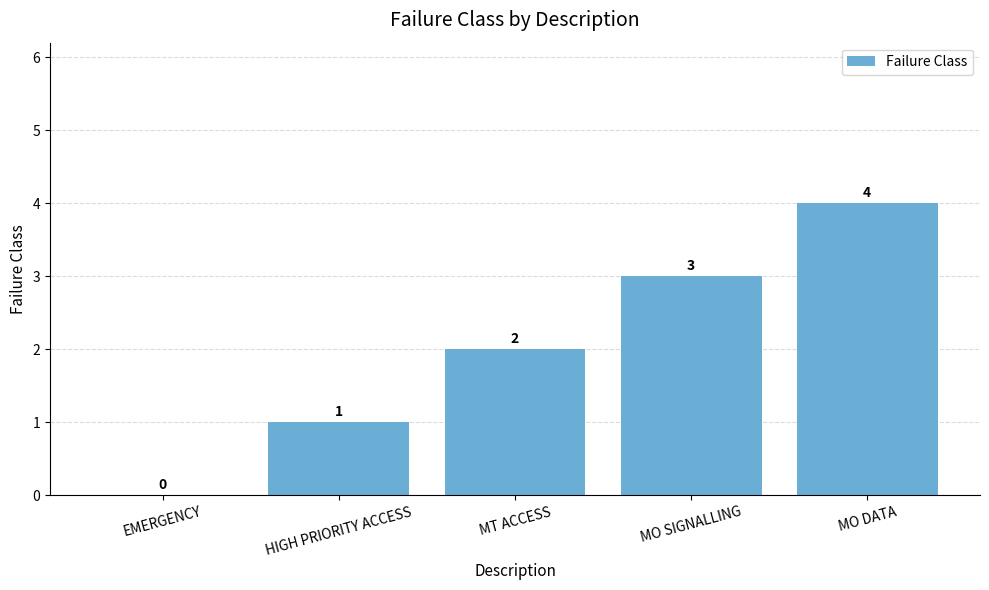

Count the values in the range 1 to 3.

3